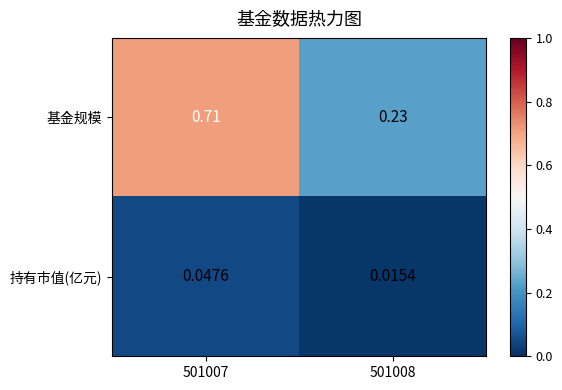

At 501007, list the series in order from largest to smallest.

基金规模, 持有市值(亿元)